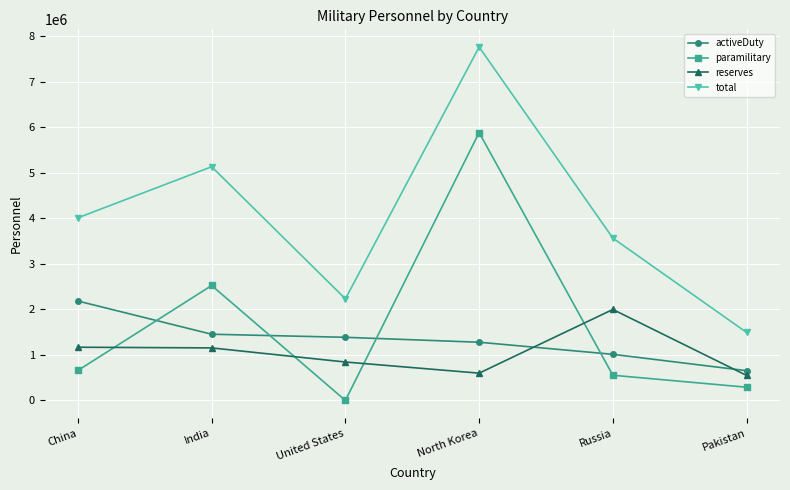

How many total values are between 2233050 and 5137500?

4